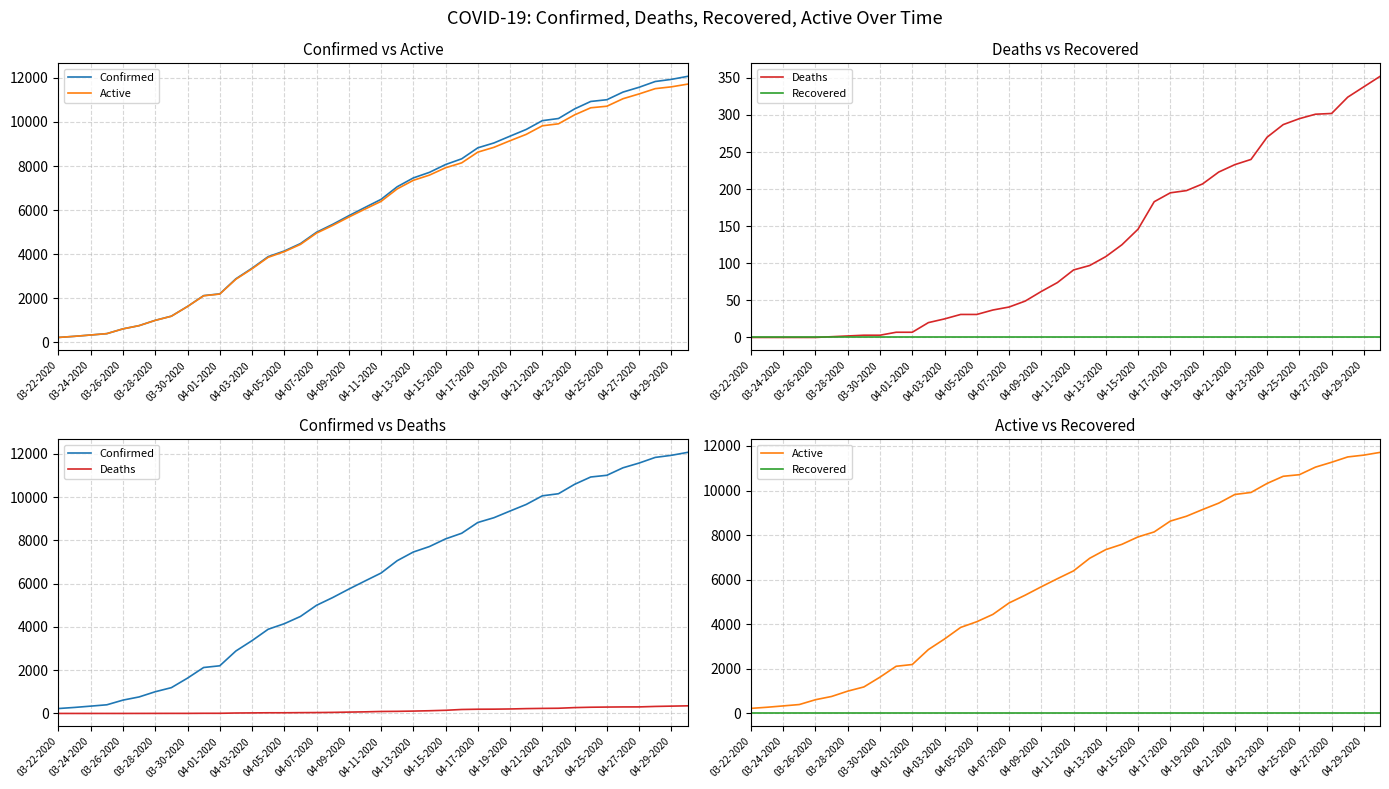

True or false: Active has more than 2 interior local peaks.

False